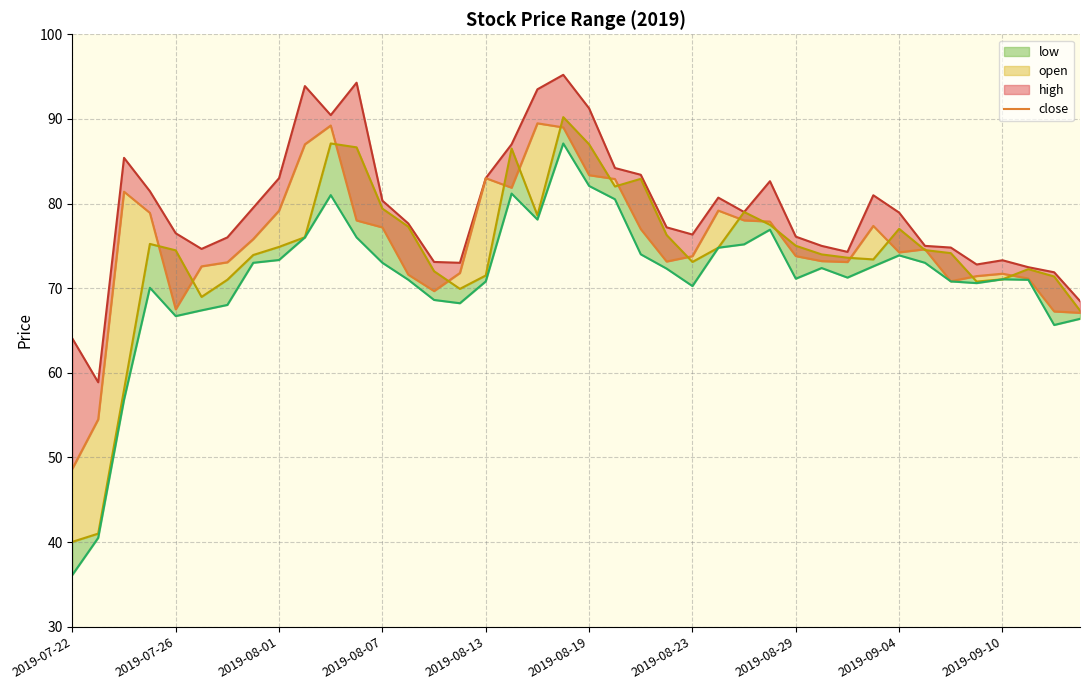

True or false: low has more than 1 points higher than both neighbors.

True